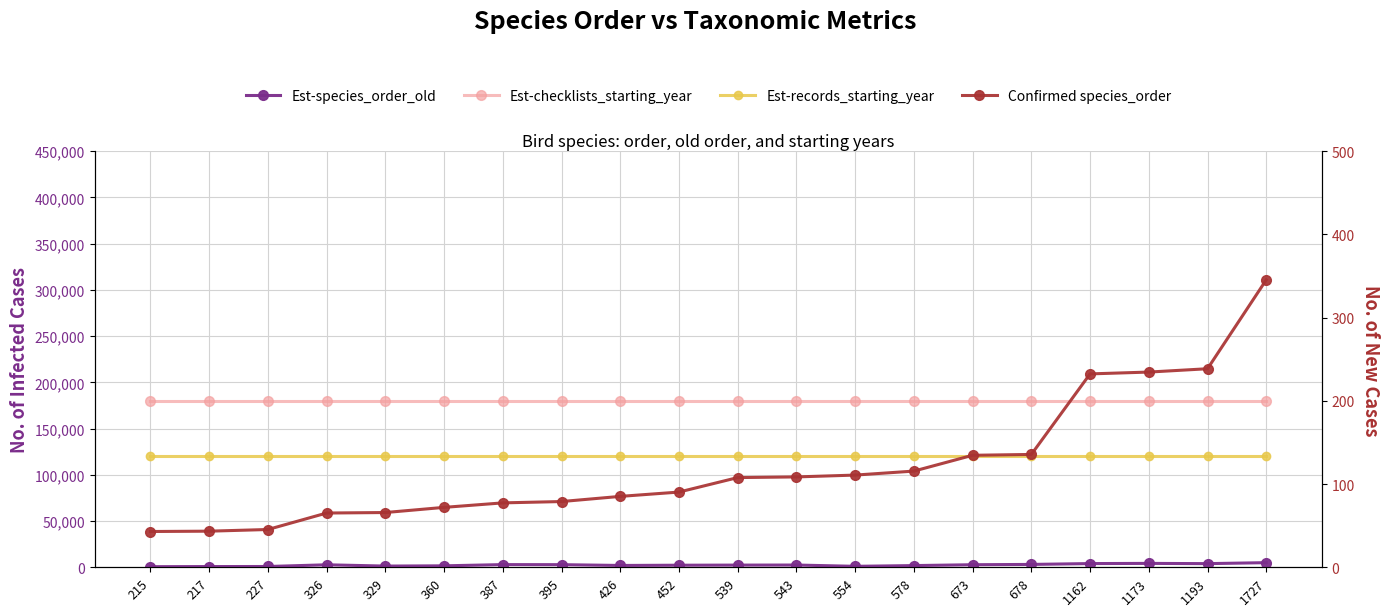

True or false: Est-checklists_starting_year and Est-records_starting_year intersect in this chart.

False